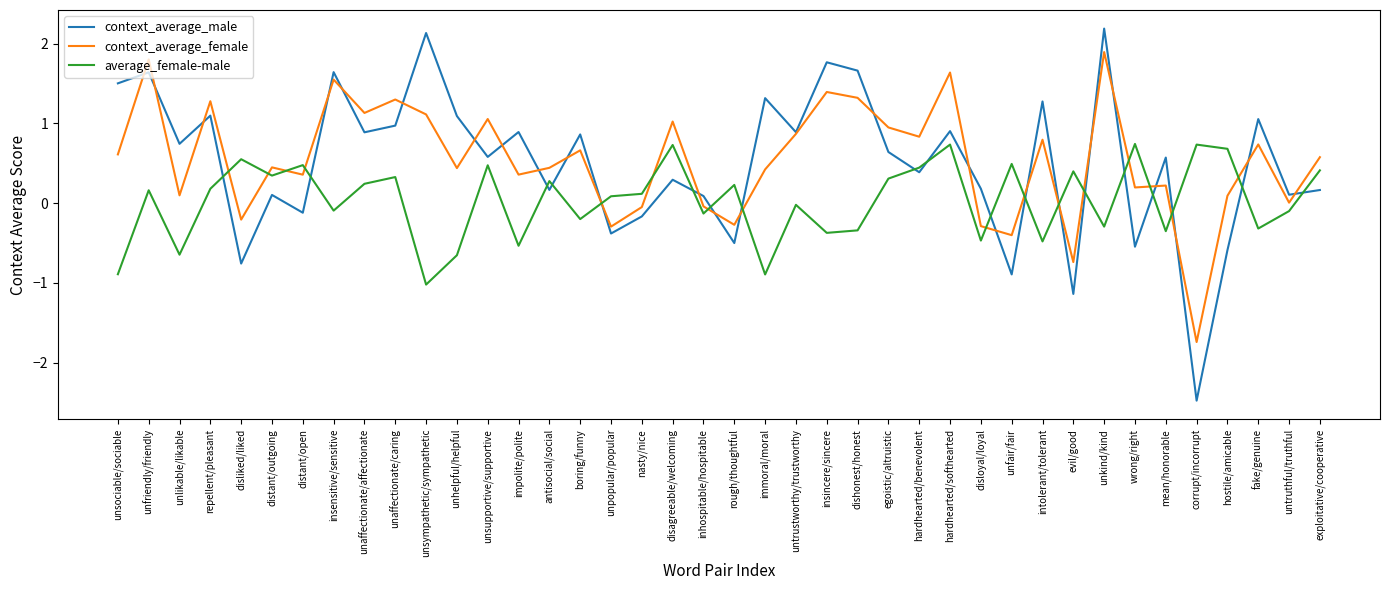

What are all the series names shown in the legend?

context_average_male, context_average_female, average_female-male